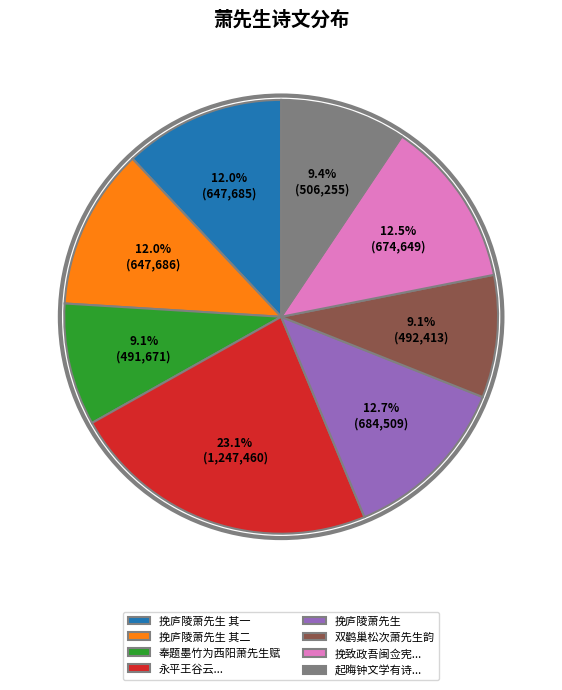

What is the ratio of the value at 挽致政吾闽佥宪... to the value at 挽庐陵萧先生?

1.0